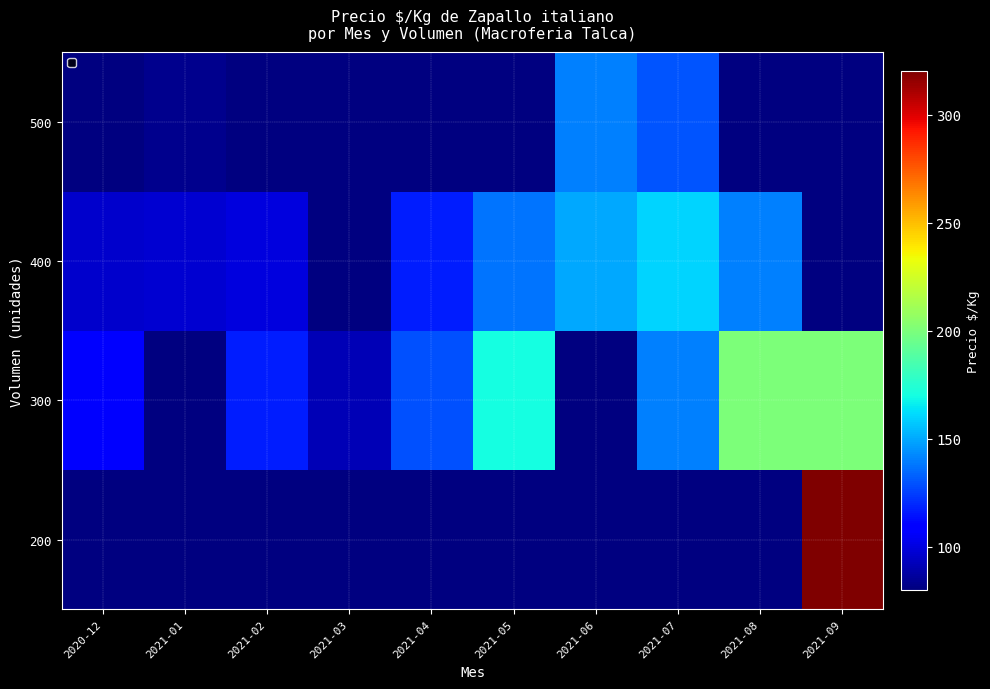

What is the greatest value displayed?

320.0